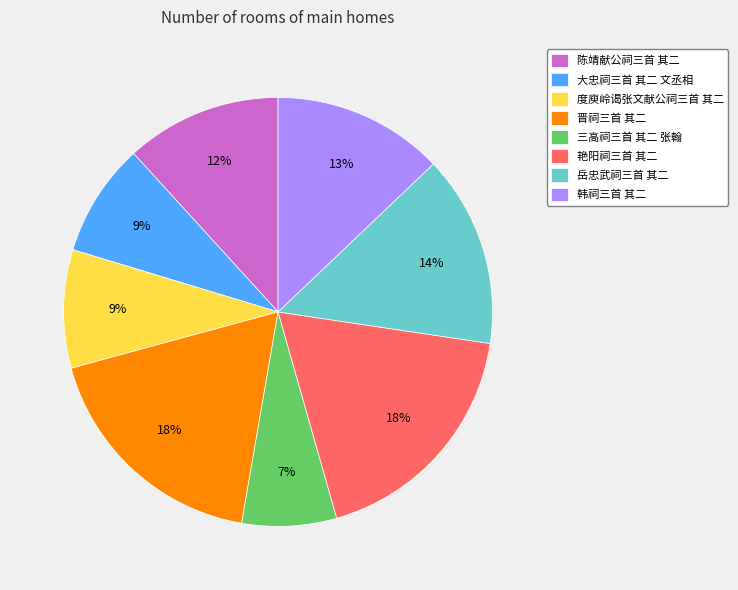

Between 大忠祠三首 其二 文丞相 and 晋祠三首 其二, which is larger?

晋祠三首 其二